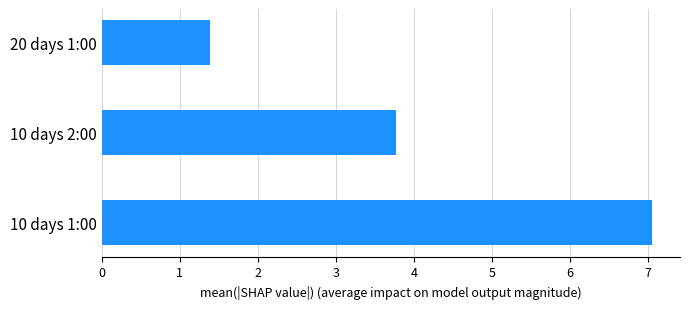

What is the difference between the maximum and minimum values?

5.7